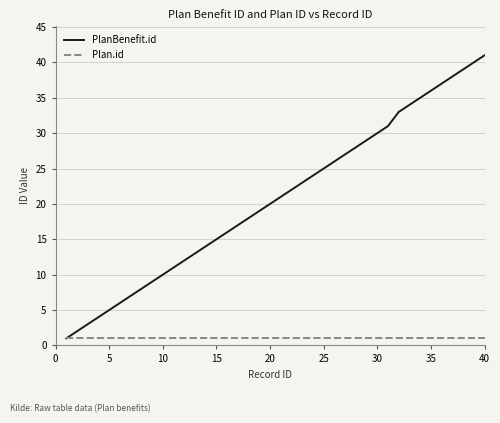

Which series has the largest range (max minus min)?

PlanBenefit.id